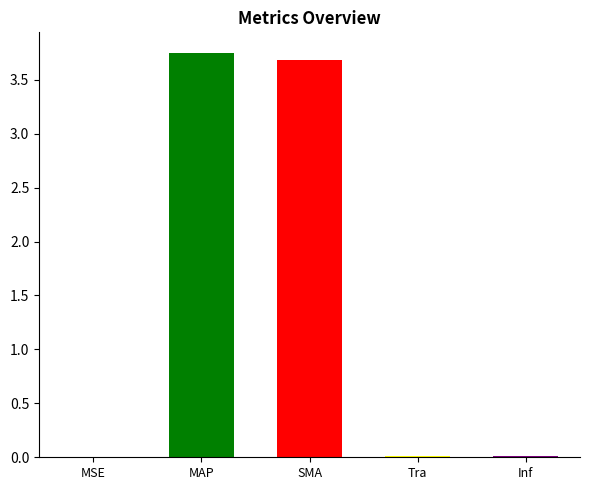

What position from the right is Inference Time?

1